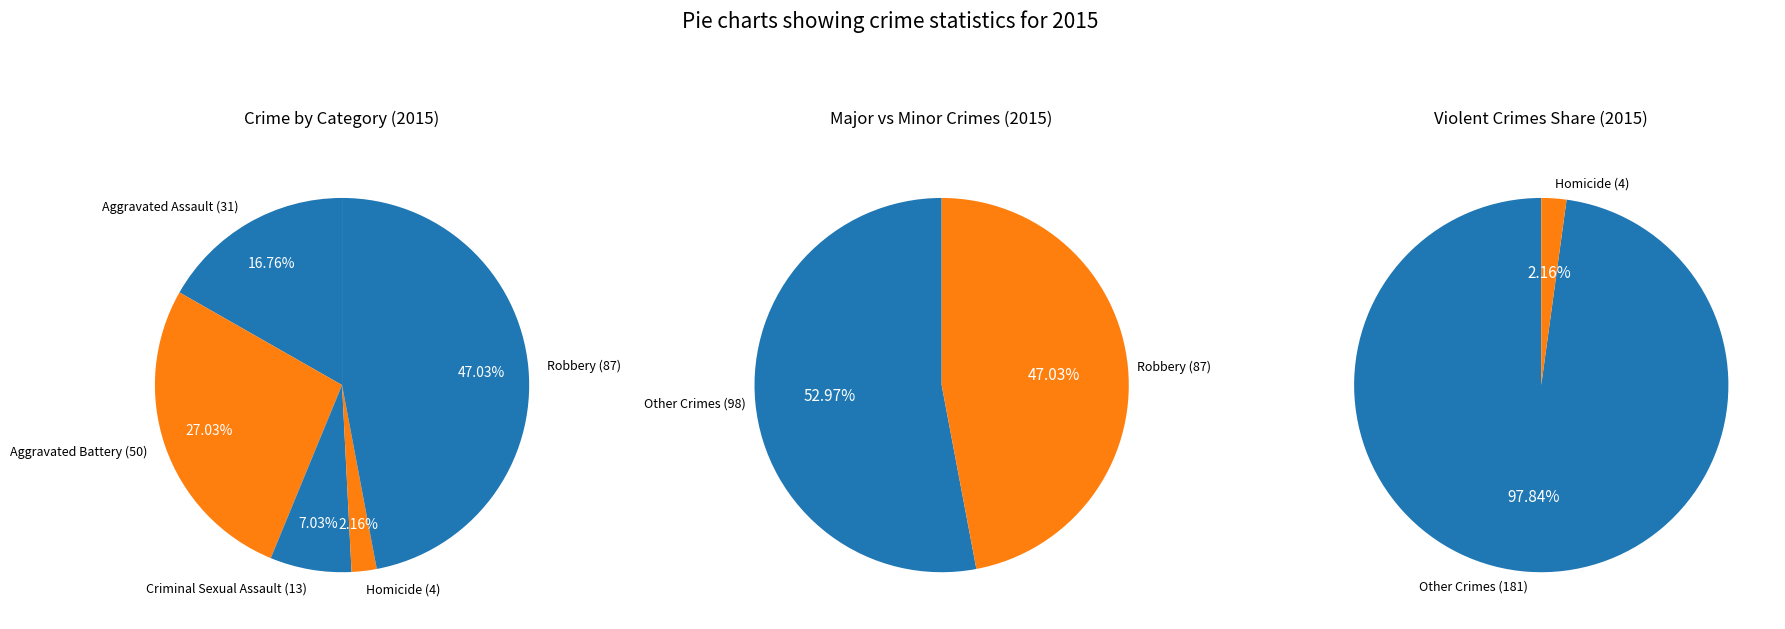

True or false: Criminal Sexual Assault accounts for 7% of the total.

True